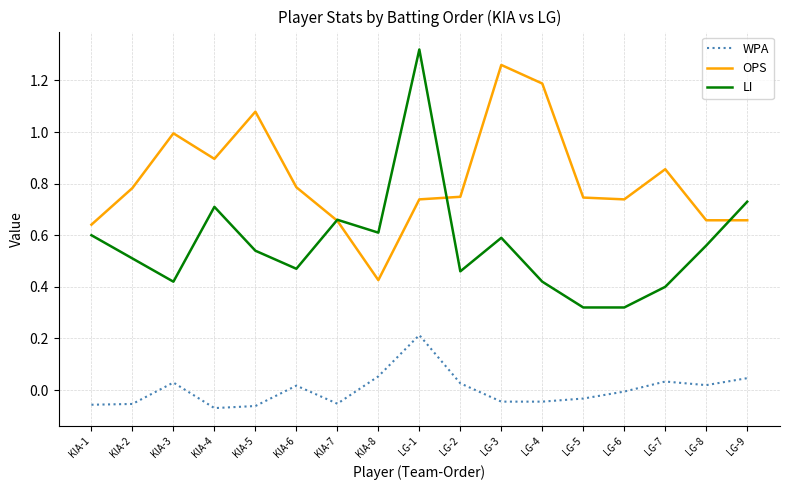

What position from the left is KIA-2?

2